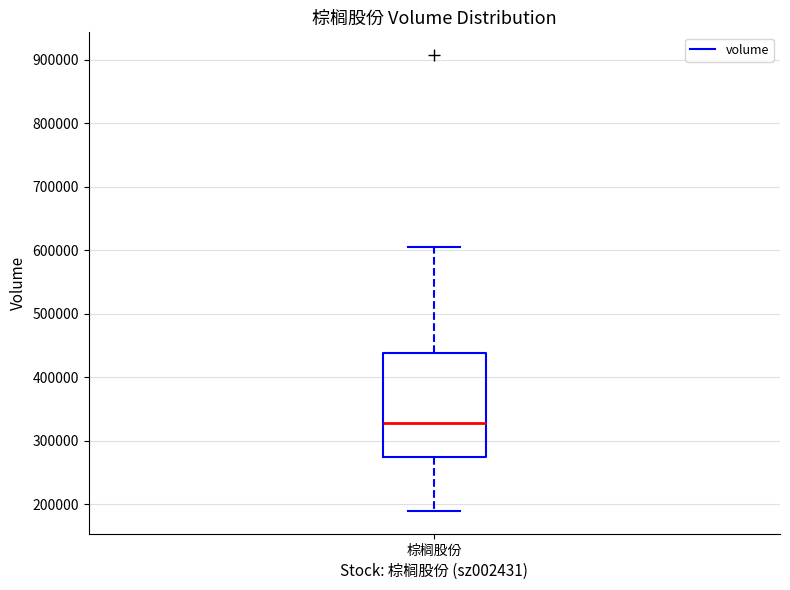

Where is the upper edge of the box for 棕榈股份 on the y-axis? The values are not printed on the chart, so give them approximately, as read against the axis.

440000